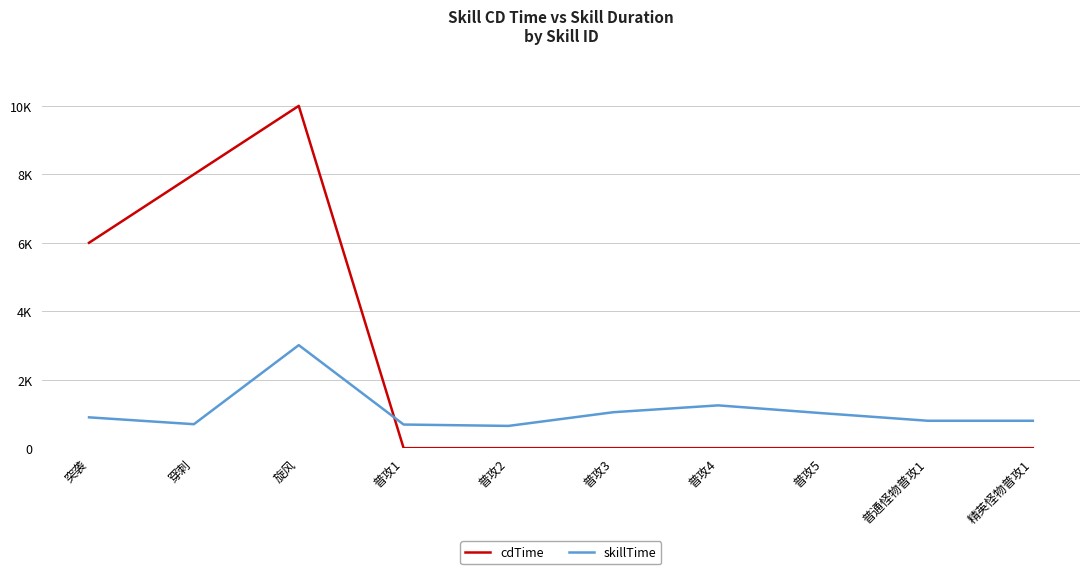

At which category does skillTime reach its first local valley?

穿刺